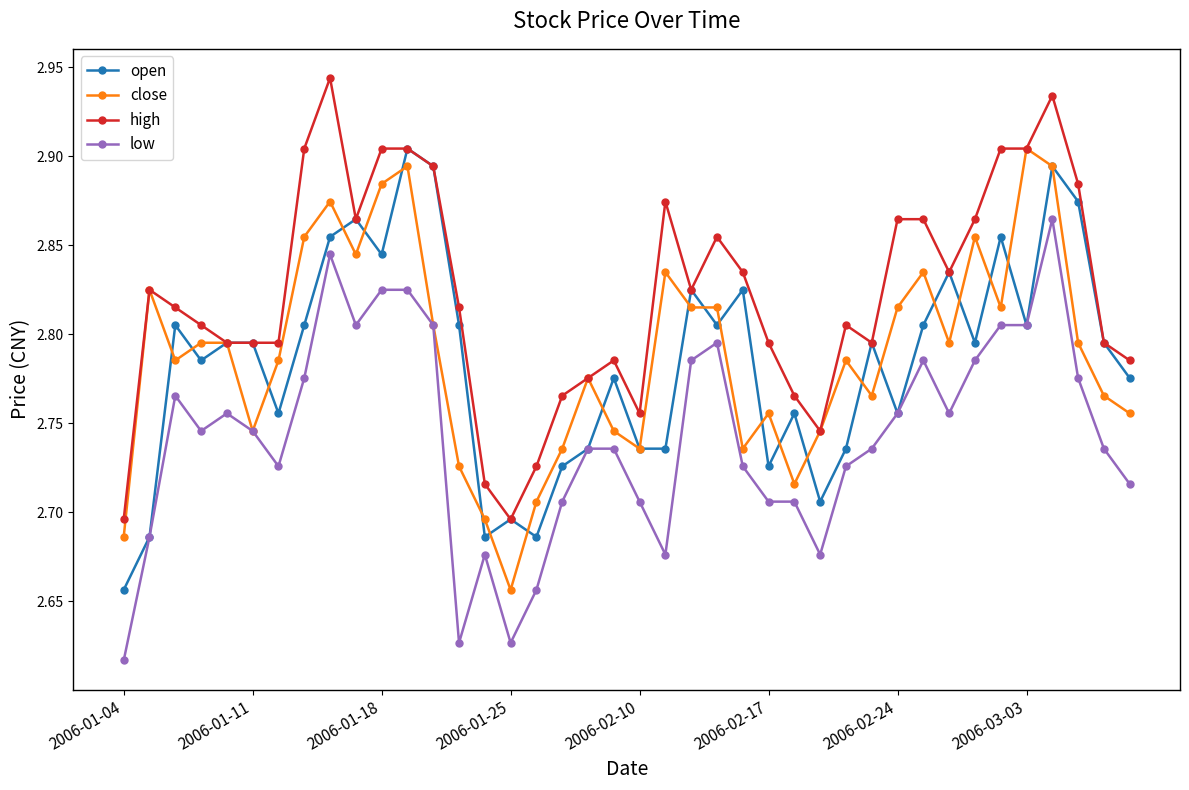

True or false: low and high cross at least once.

False